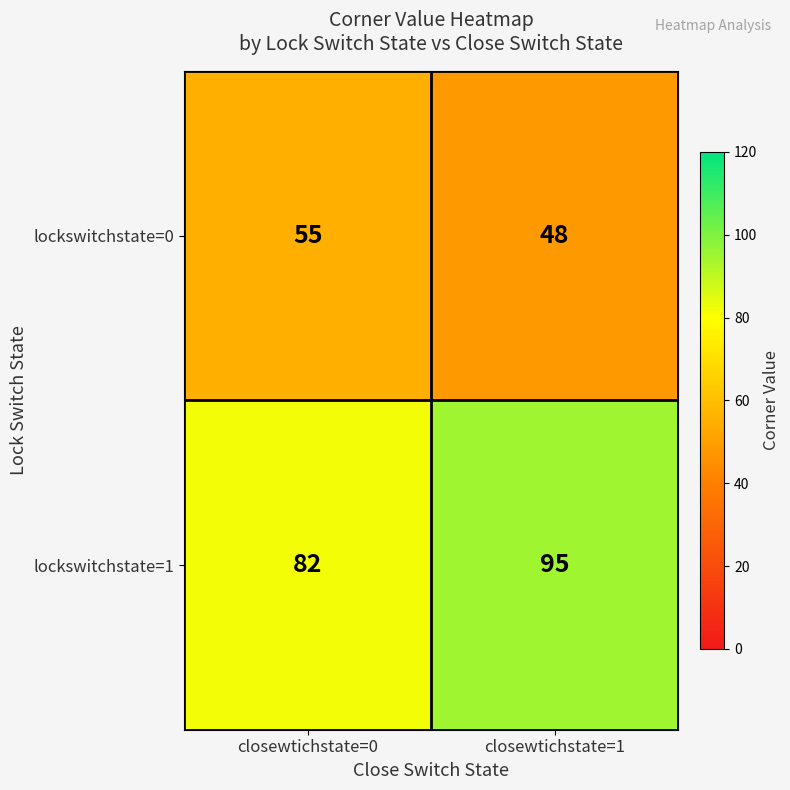

At which label does lockswitchstate=0 reach its minimum?

closewtichstate=1